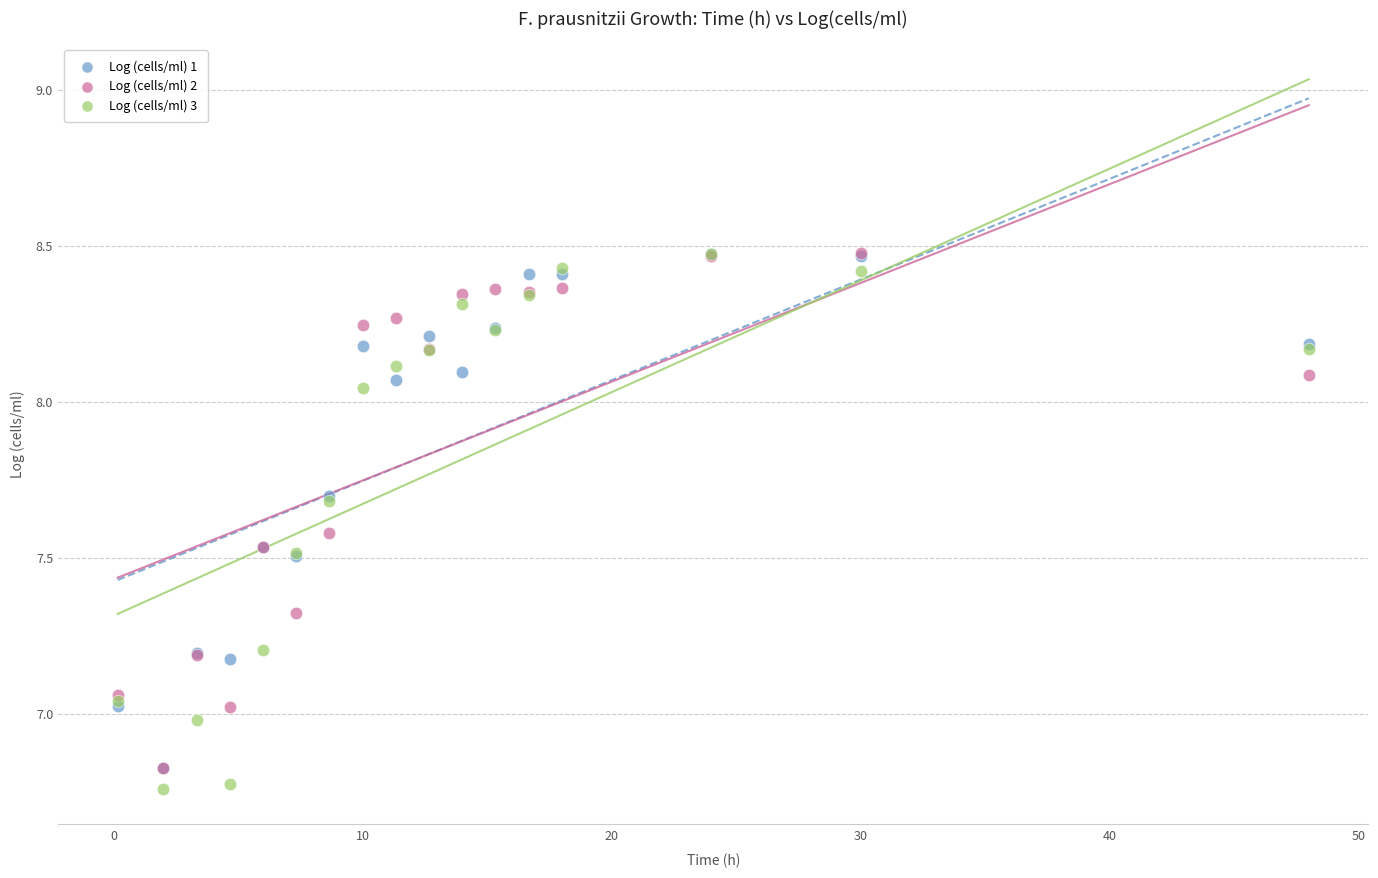

What are all the series names shown in the legend?

Log (cells/ml) 1, Log (cells/ml) 2, Log (cells/ml) 3